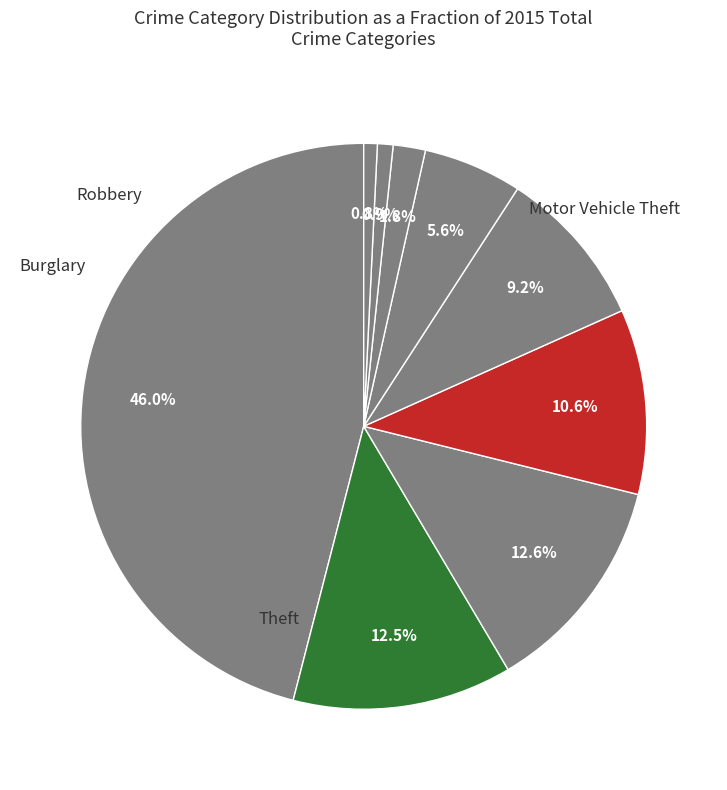

How many segments does this pie chart have?

9